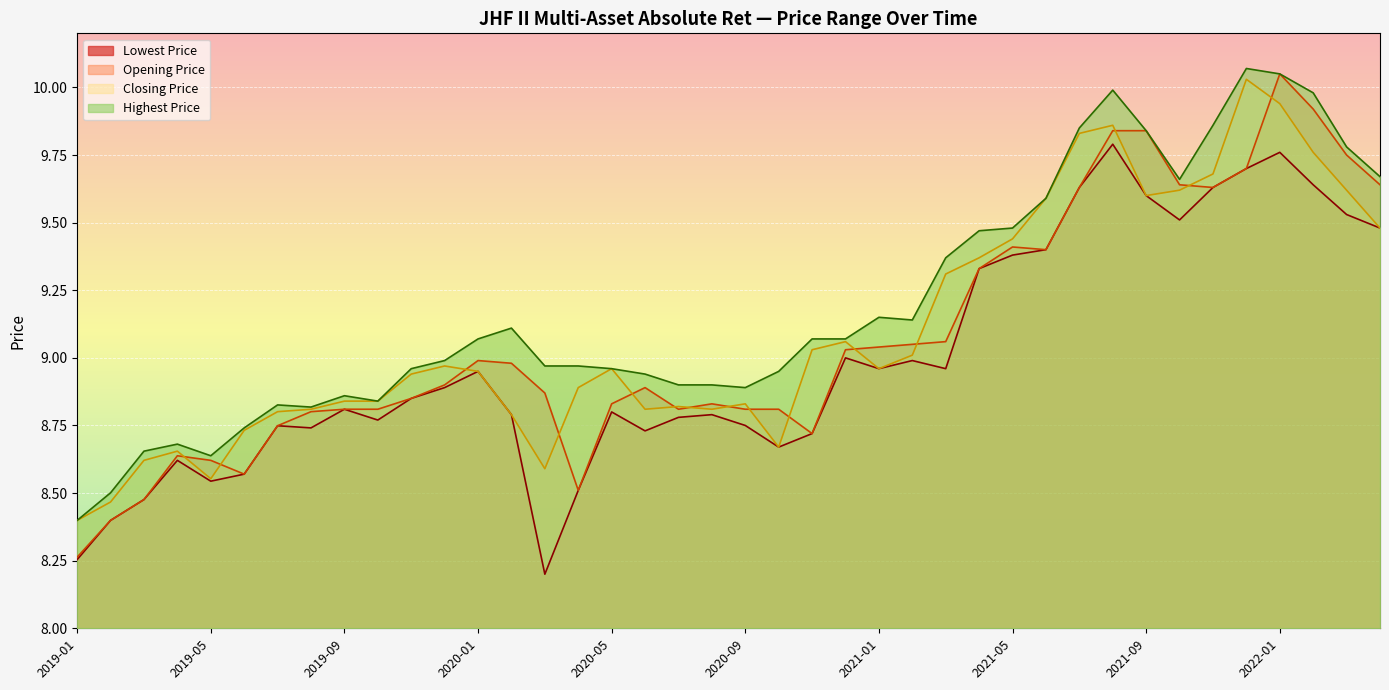

What is the difference between the second highest and second lowest values in the Closing Price series?

1.5